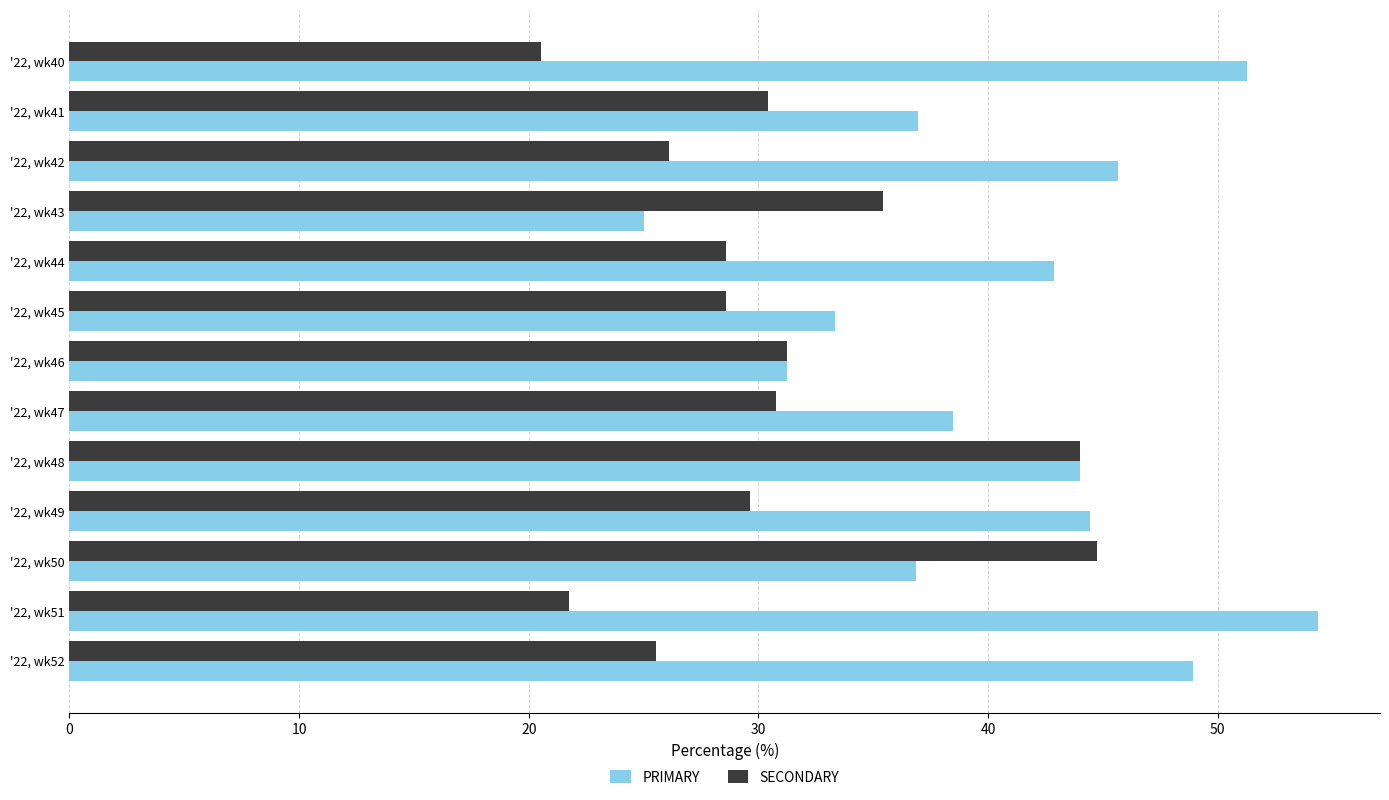

List the series in order of their peak value, lowest first.

SECONDARY, PRIMARY